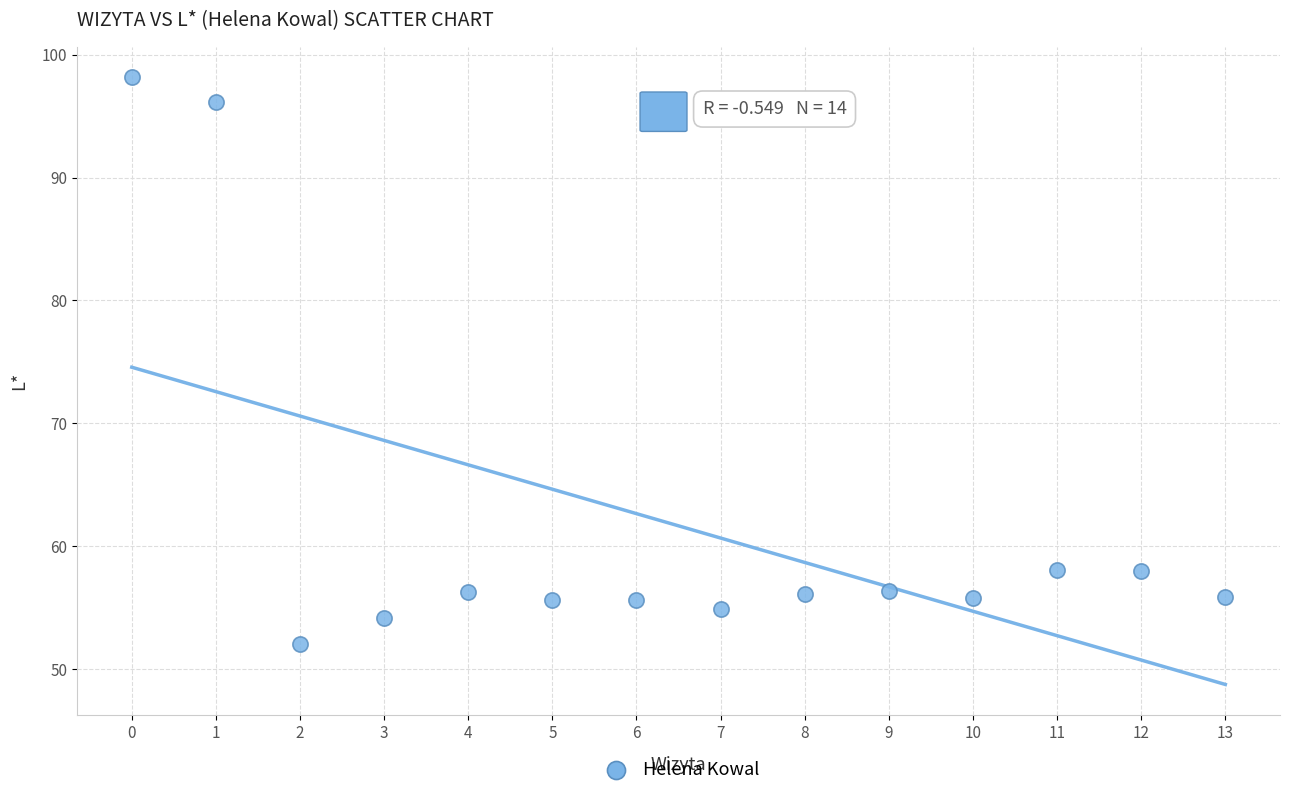

What is the range of Y values (max minus min)?

46.2